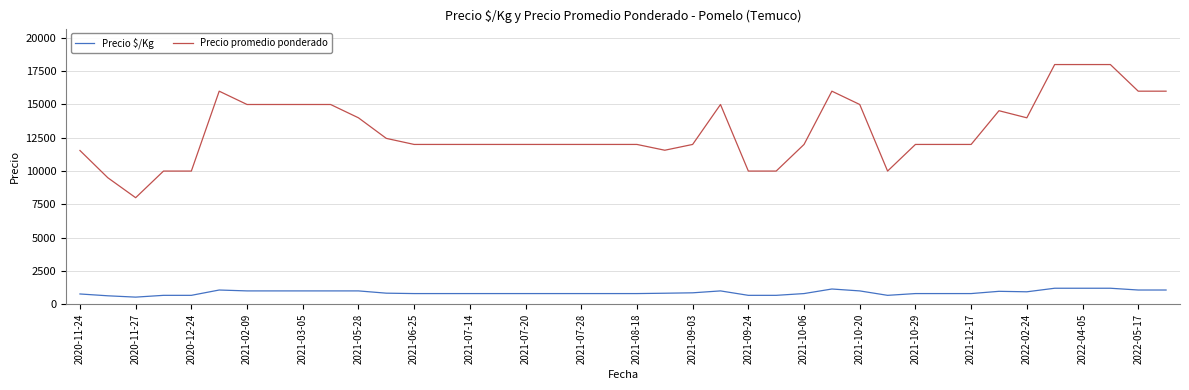

What is the greatest value displayed?

18000